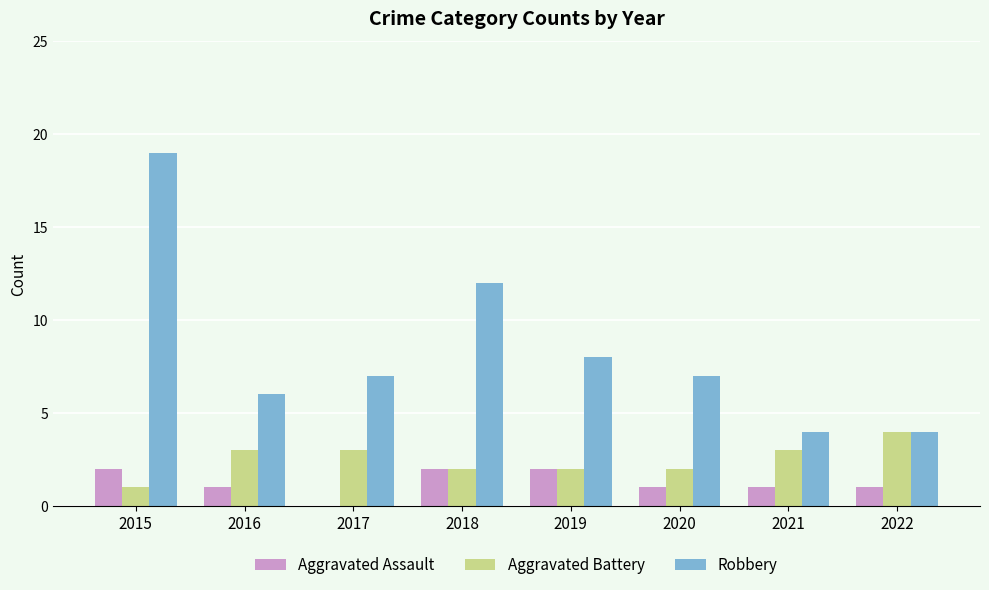

At which category does the chart reach its peak across all series?

2015